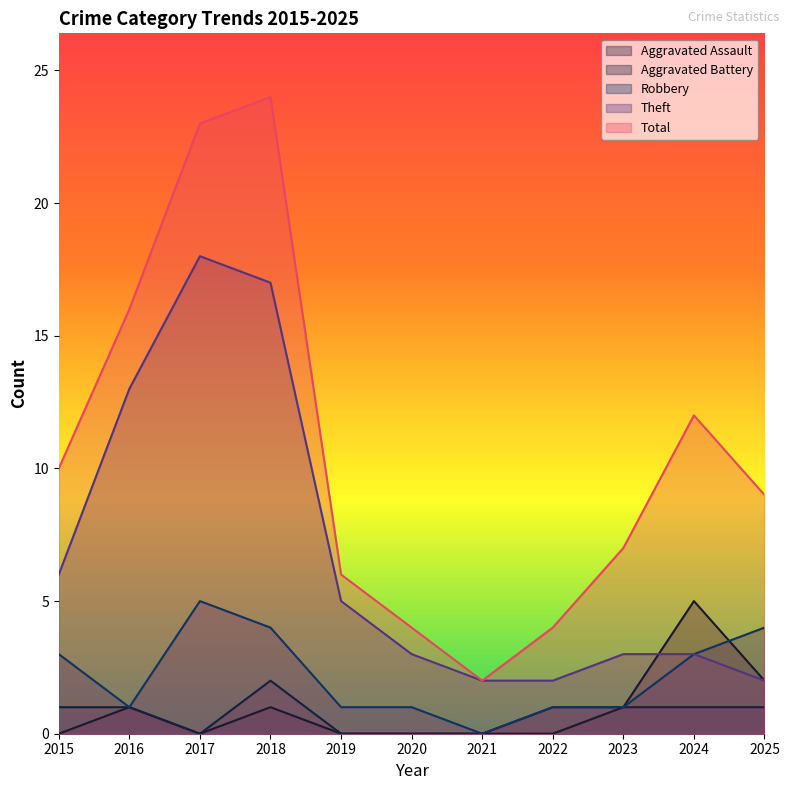

Reading right to left, what are all the values shown in this chart?

Aggravated Assault: 2025=2	2024=5	2023=1	2022=0	2021=0	2020=0	2019=0	2018=1	2017=0	2016=1	2015=0
Aggravated Battery: 2025=1	2024=1	2023=1	2022=1	2021=0	2020=0	2019=0	2018=2	2017=0	2016=1	2015=1
Robbery: 2025=4	2024=3	2023=1	2022=1	2021=0	2020=1	2019=1	2018=4	2017=5	2016=1	2015=3
Theft: 2025=2	2024=3	2023=3	2022=2	2021=2	2020=3	2019=5	2018=17	2017=18	2016=13	2015=6
Total: 2025=9	2024=12	2023=7	2022=4	2021=2	2020=4	2019=6	2018=24	2017=23	2016=16	2015=10